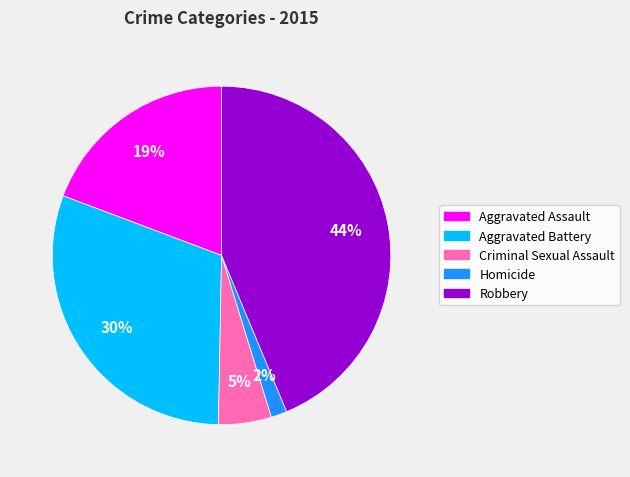

Is it true that Robbery is 57% of the pie?

False